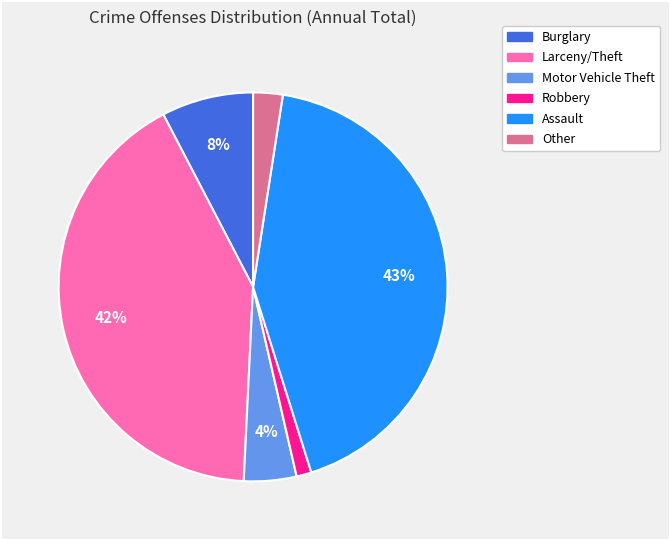

The Larceny/Theft slice represents 42% of the pie. True or false?

True